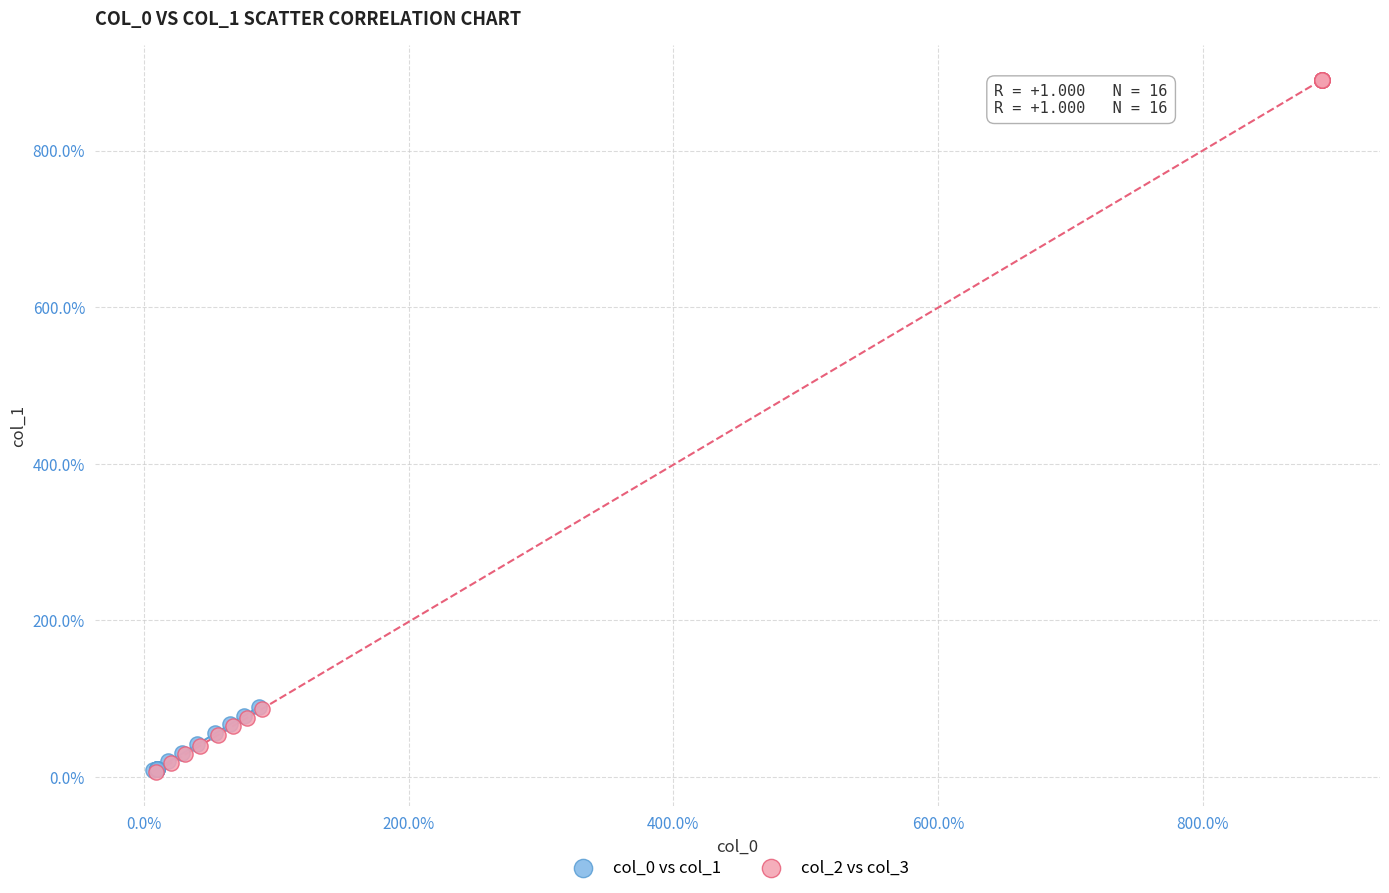

Which series contains the highest Y value?

col_2 vs col_3